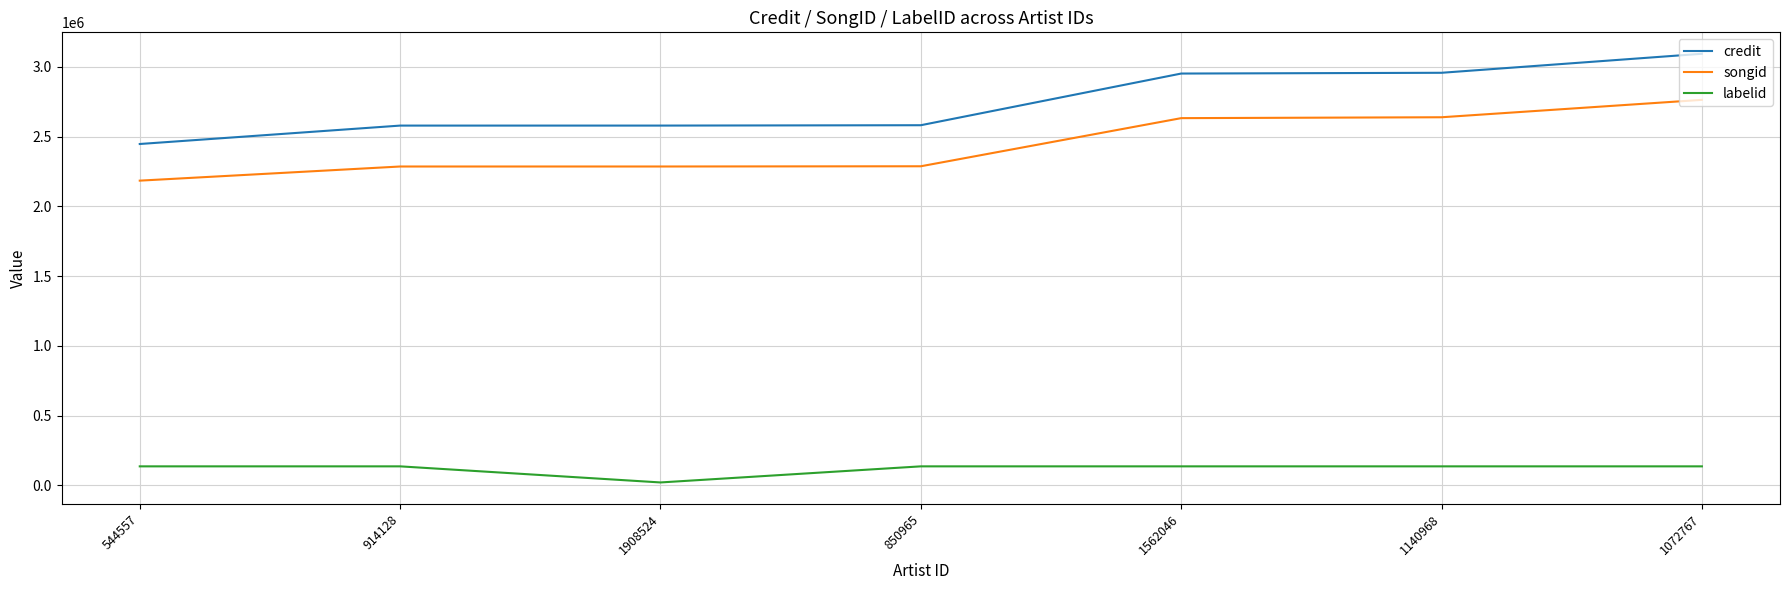

The value of labelid at 914128 is 136634. True or false?

True